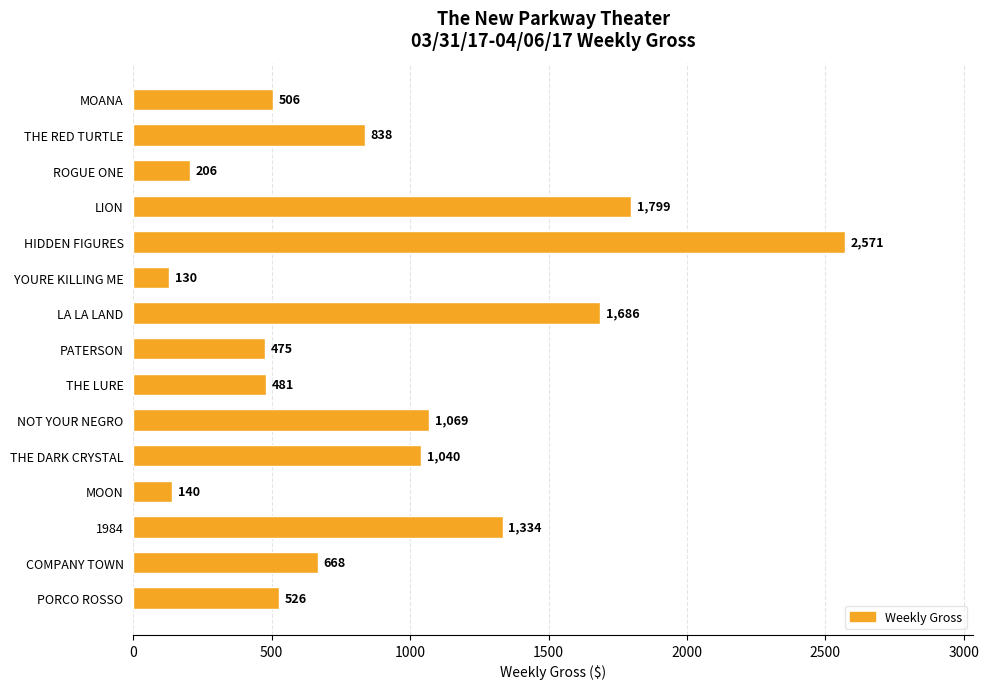

How many bars are there in total?

15